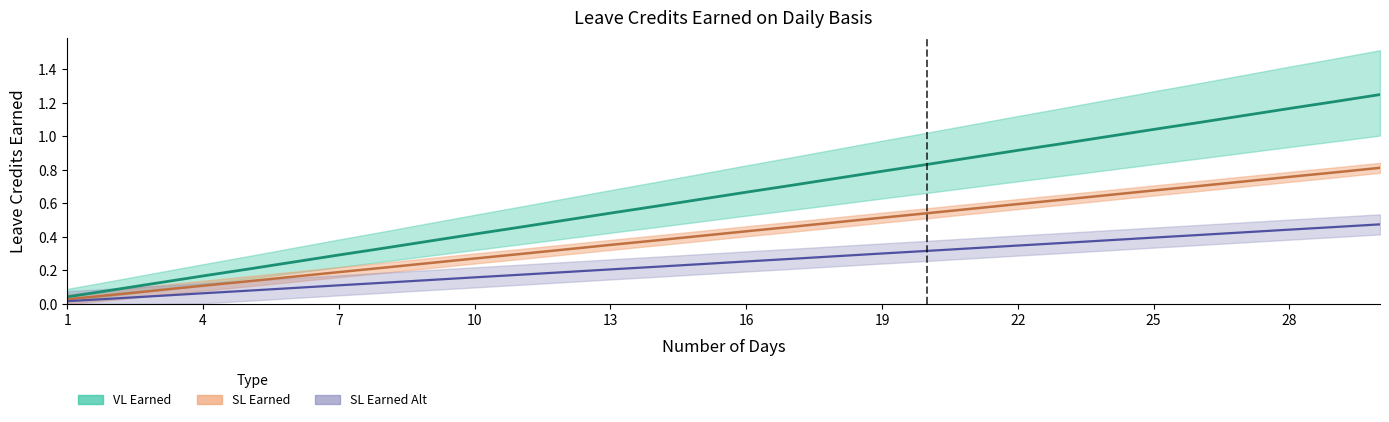

What is the total value across all series at 23?

1.9